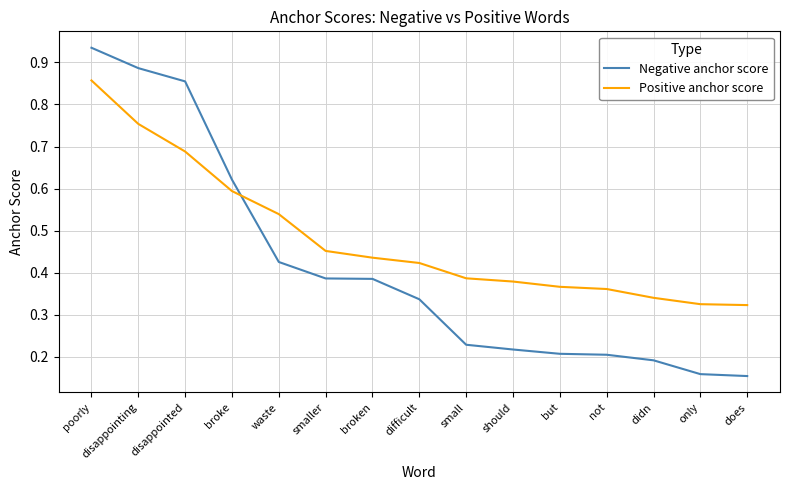

How many lines are shown in the chart?

2